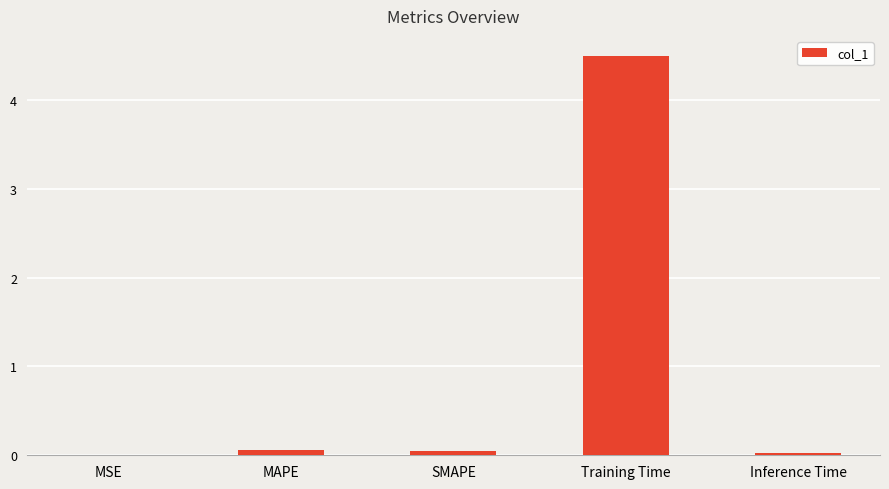

What is the sum of all values?

4.6